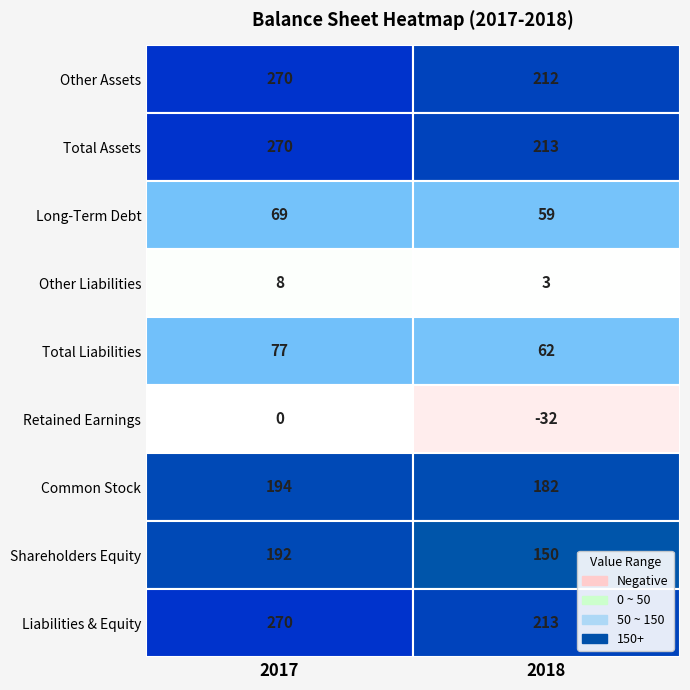

Is it true that Total Assets equals 270 at 2017?

True